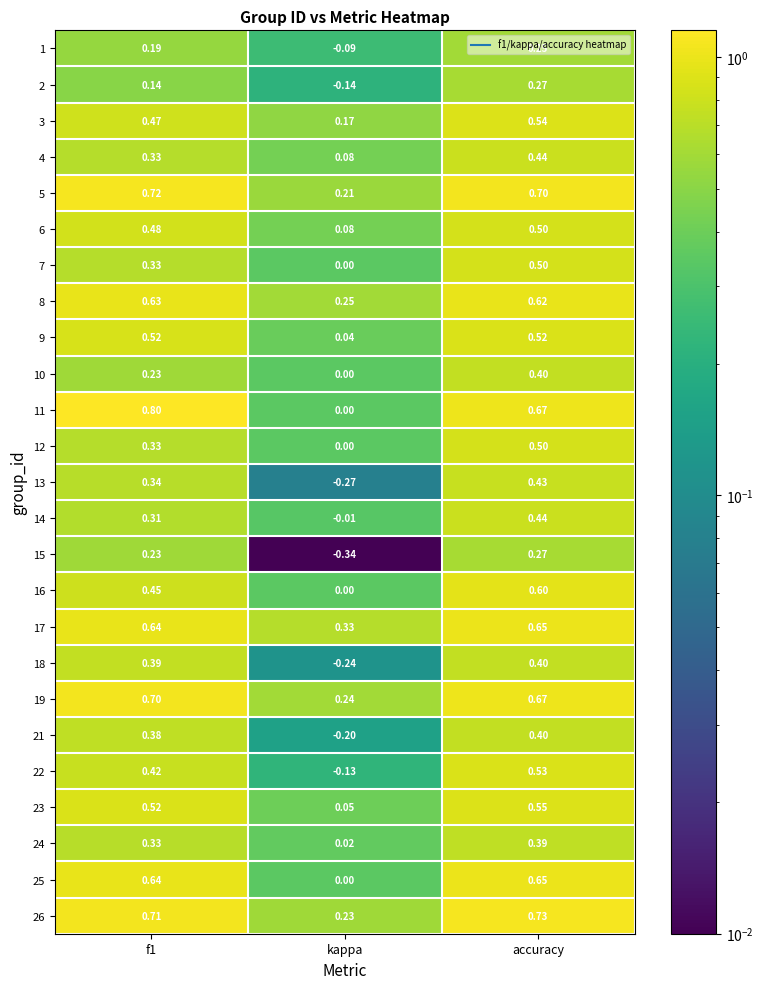

At which category is the sum across all series the highest?

accuracy